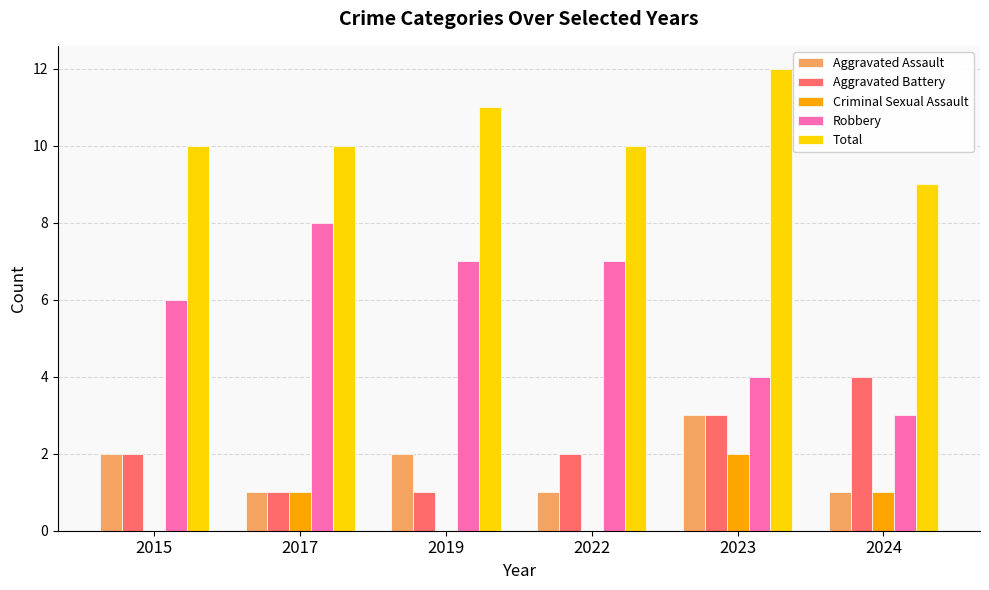

Which category has the highest value across all series?

2023